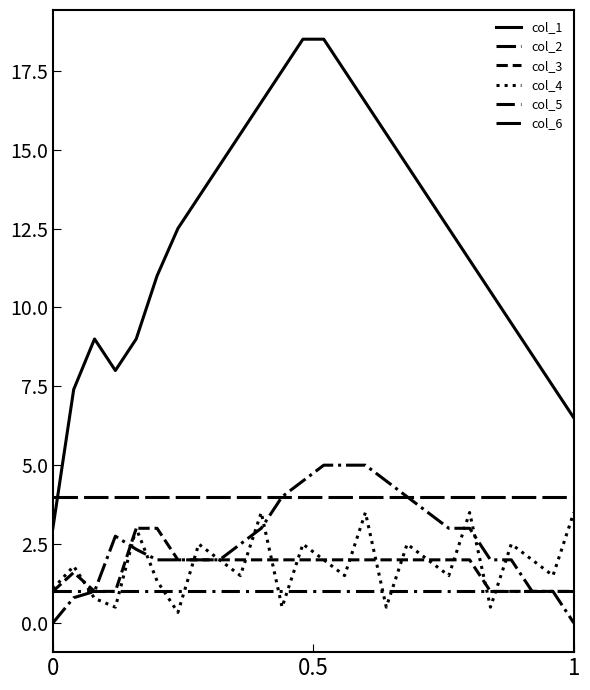

How many lines are shown in the chart?

6